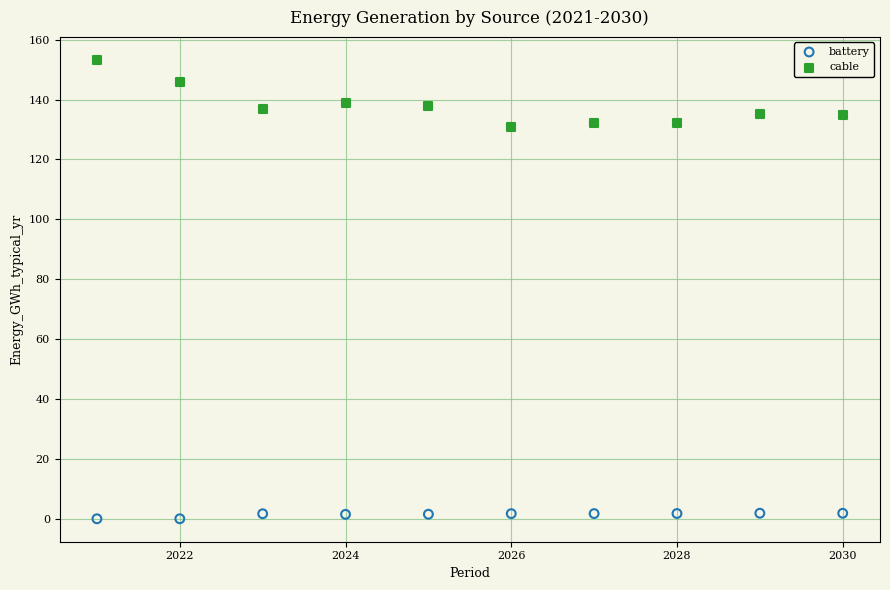

Which series has the largest Y range (max minus min)?

cable